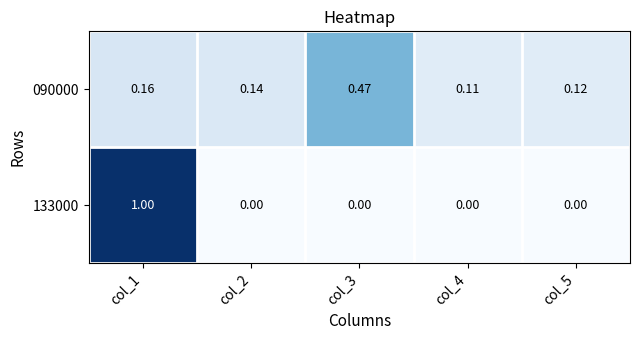

Is the value of 133000 at col_5 greater than the value of 090000 at col_3?

No